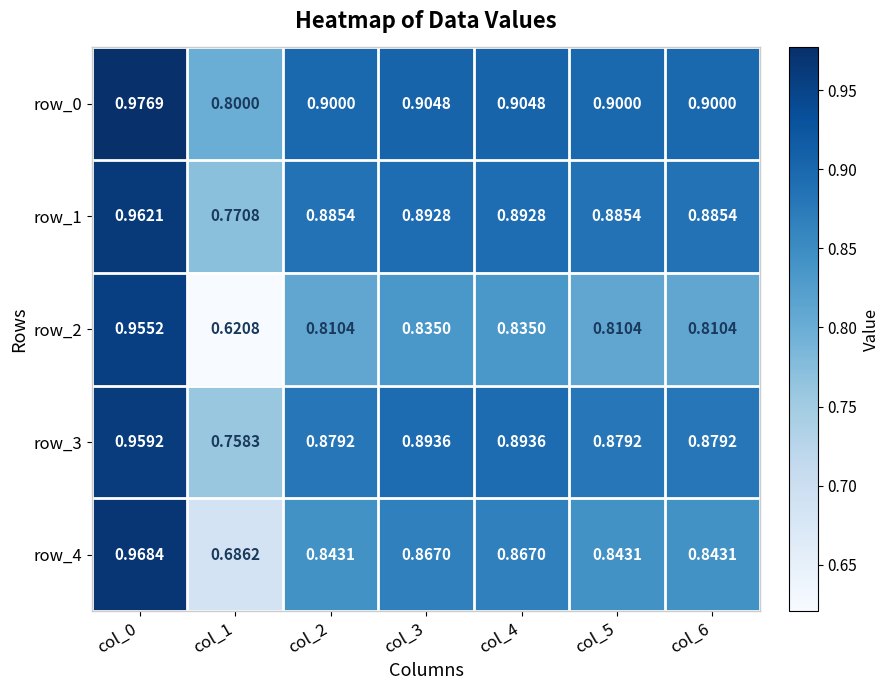

True or false: row_2 has a value of 0.8 at col_4.

True